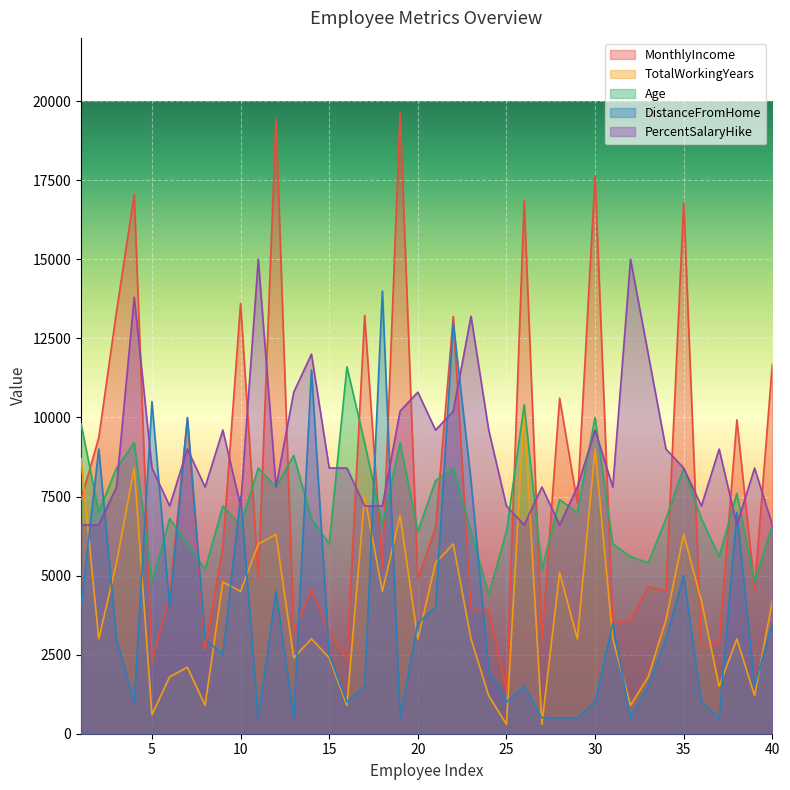

Between 3 and 34, which series saw the biggest shift?

MonthlyIncome